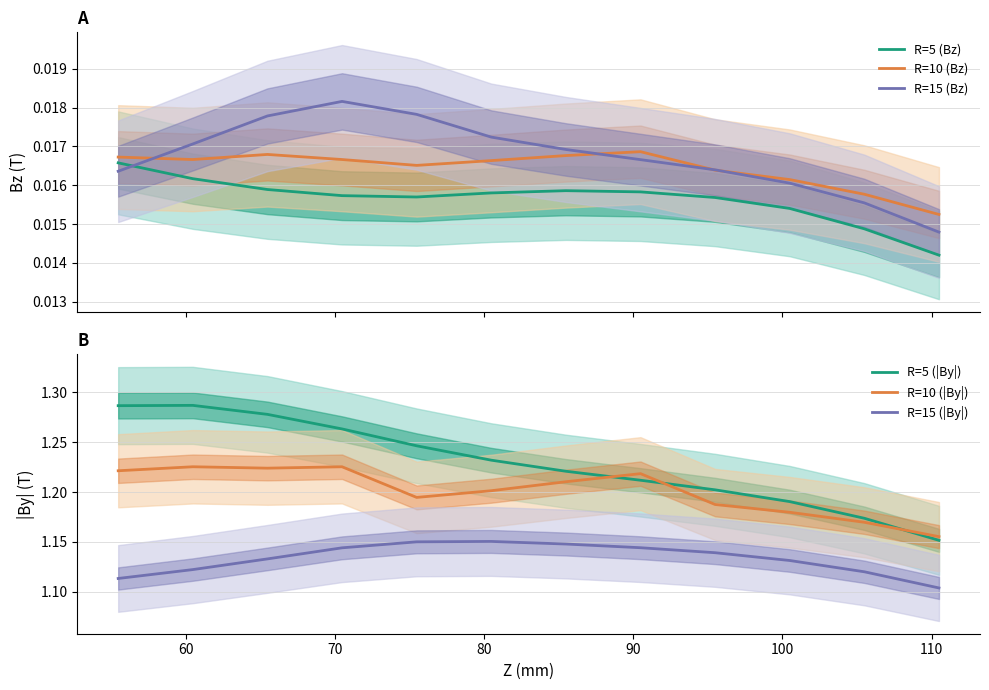

After their last crossing, which series has the higher values: R=15 (Bz) or R=5 (Bz)?

R=15 (Bz)